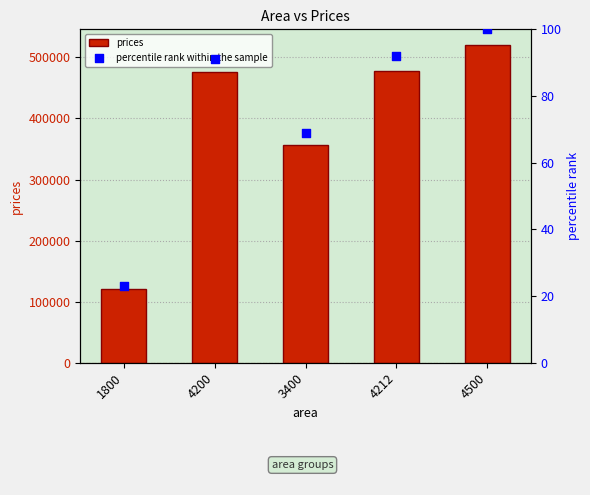

Which series has the widest spread of Y values?

prices